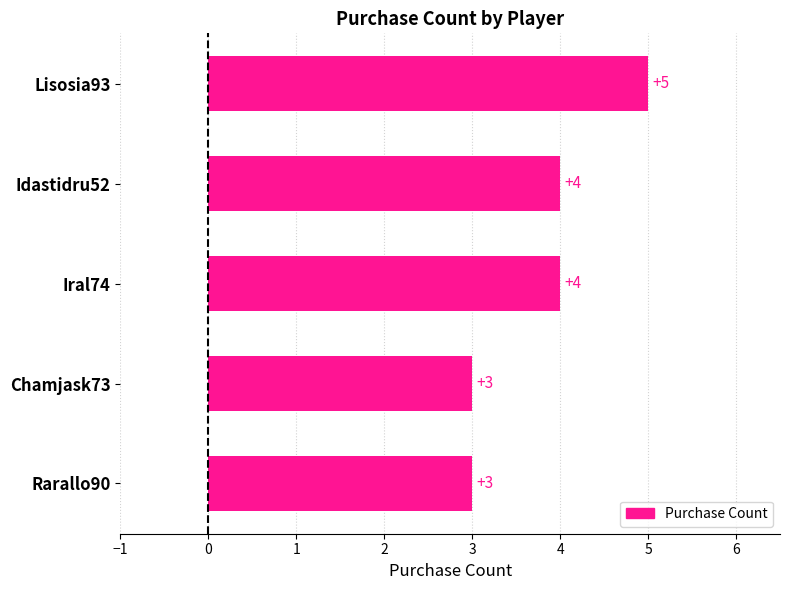

What is the smallest value displayed?

3